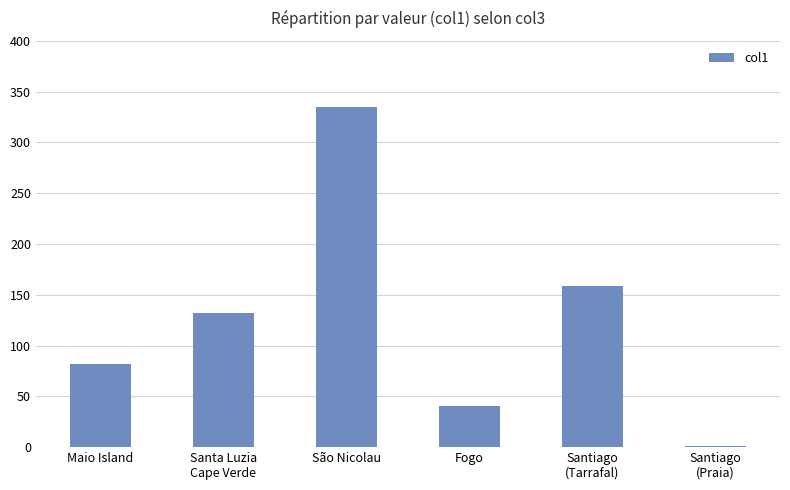

Count the number of data series in this chart.

1